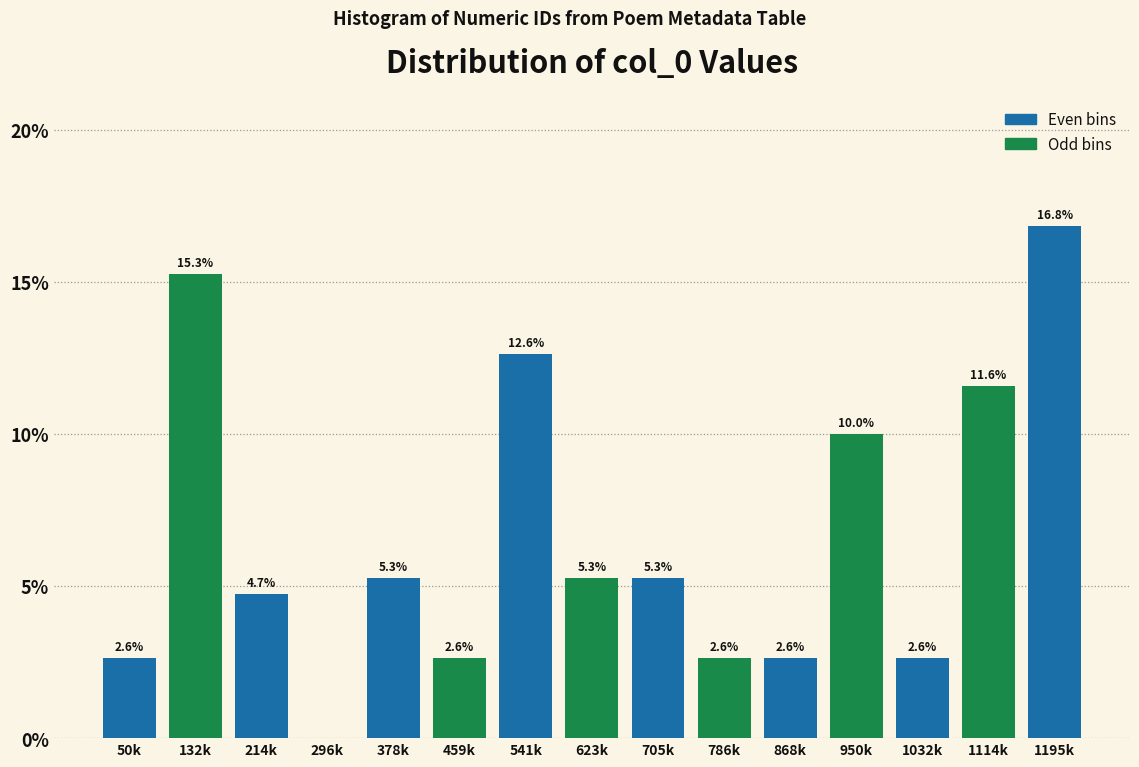

Reading left to right, extract all data points from this chart.

50k=2.6	132k=15.3	214k=4.7	296k=0.0	378k=5.3	459k=2.6	541k=12.6	623k=5.3	705k=5.3	786k=2.6	868k=2.6	950k=10.0	1032k=2.6	1114k=11.6	1195k=16.8